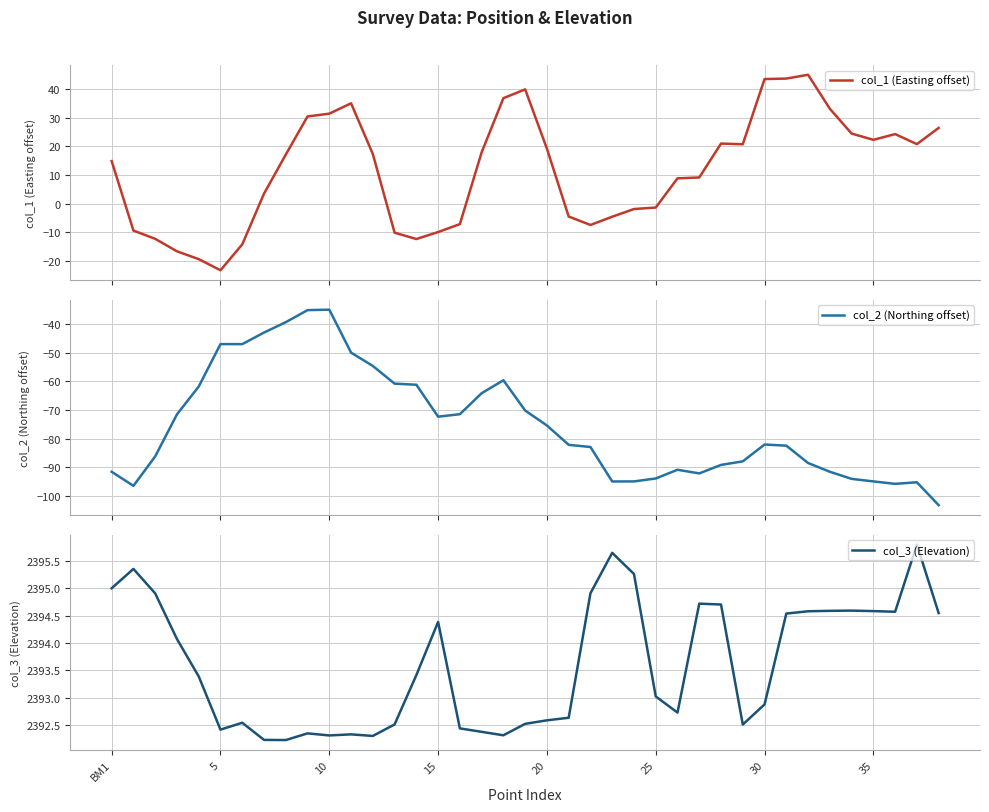

Is it true that col_3 (Elevation) equals 1121.7 at 16?

False